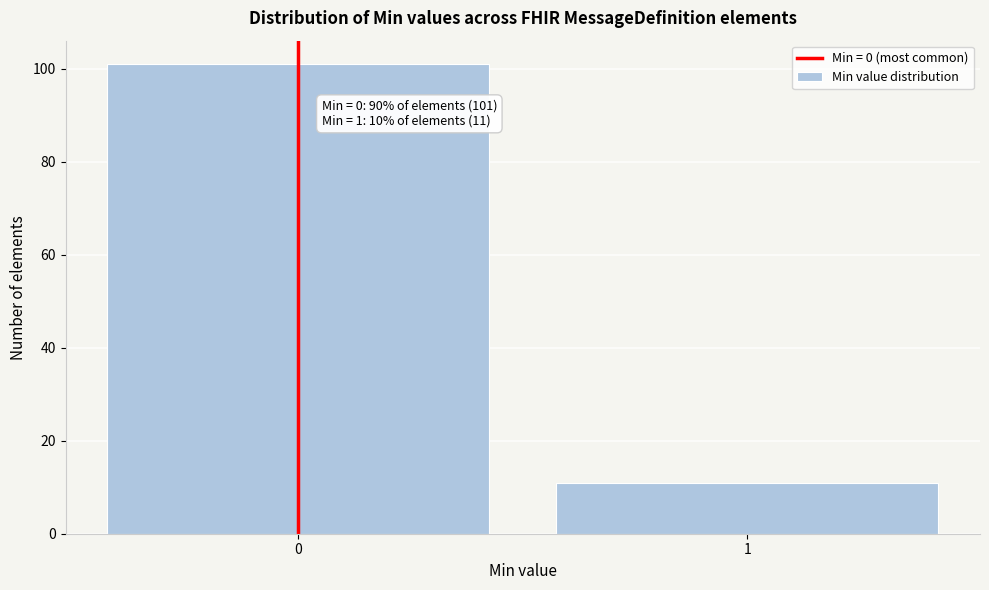

Reading left to right, extract all data points from this chart.

101	11